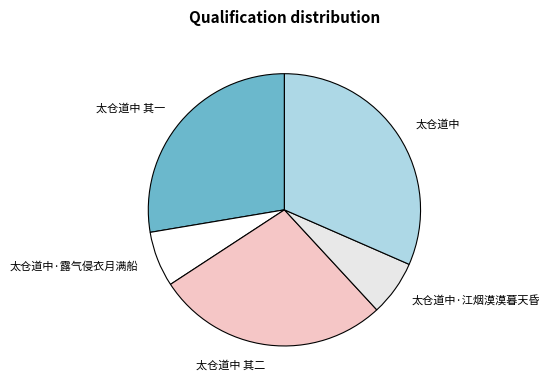

Which has a higher value, 太仓道中 其二 or 太仓道中·露气侵衣月满船?

太仓道中 其二